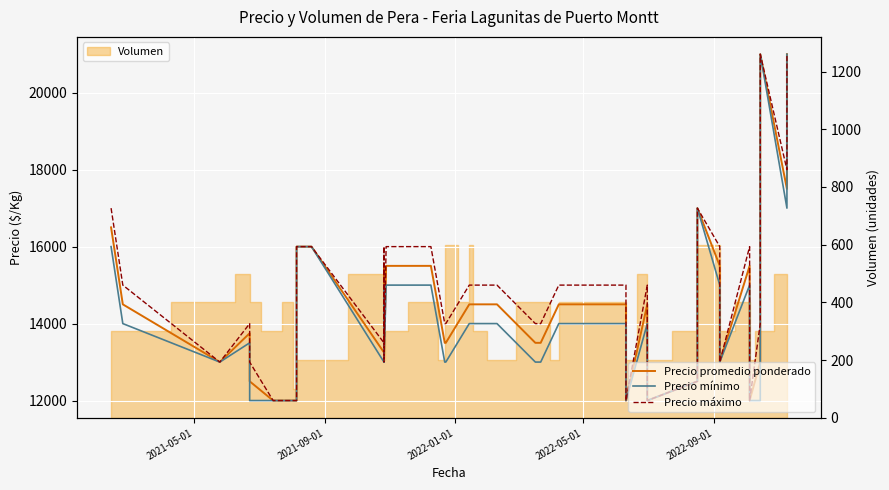

Does the chart display data point markers on the line(s)?

No